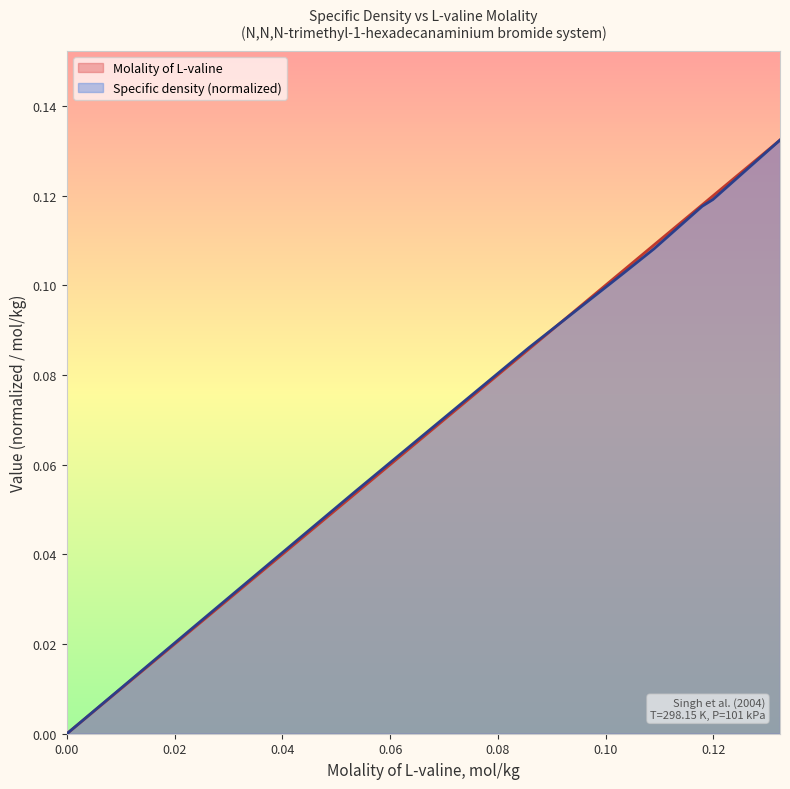

At which category is the sum across all series the highest?

0.13239